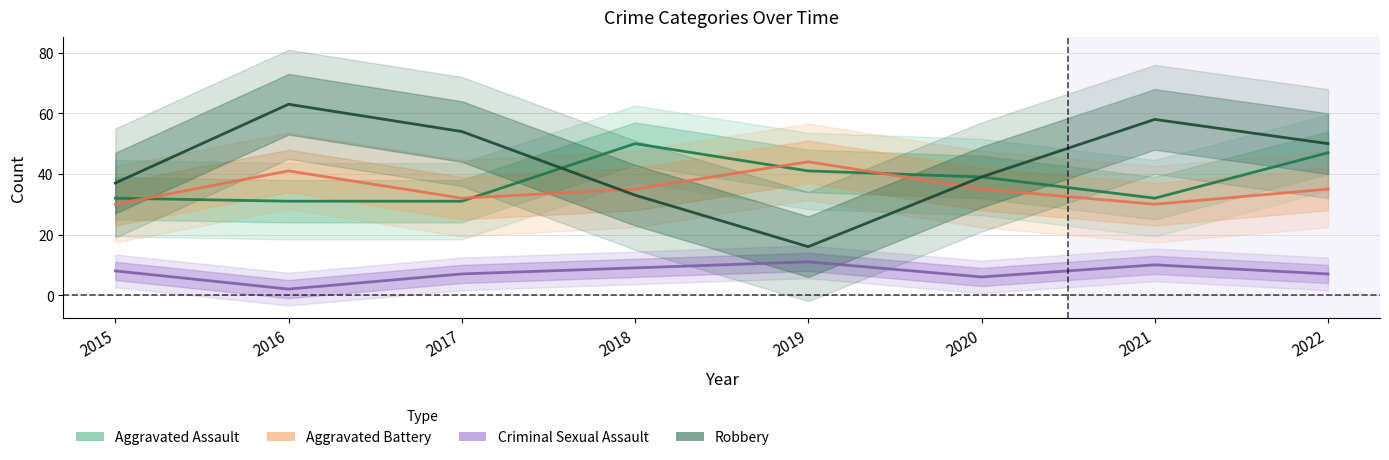

Is the value of Aggravated Battery at 2019 greater than the value of Aggravated Assault at 2015?

Yes